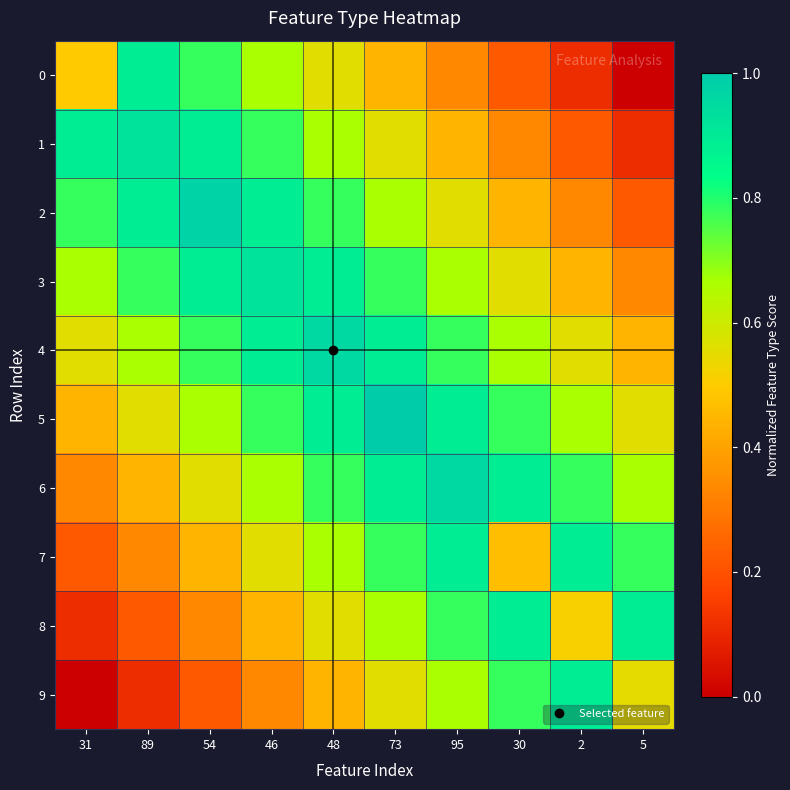

List the series in order of their peak value, highest first.

5, 2, 4, 6, 1, 3, 0, 7, 8, 9